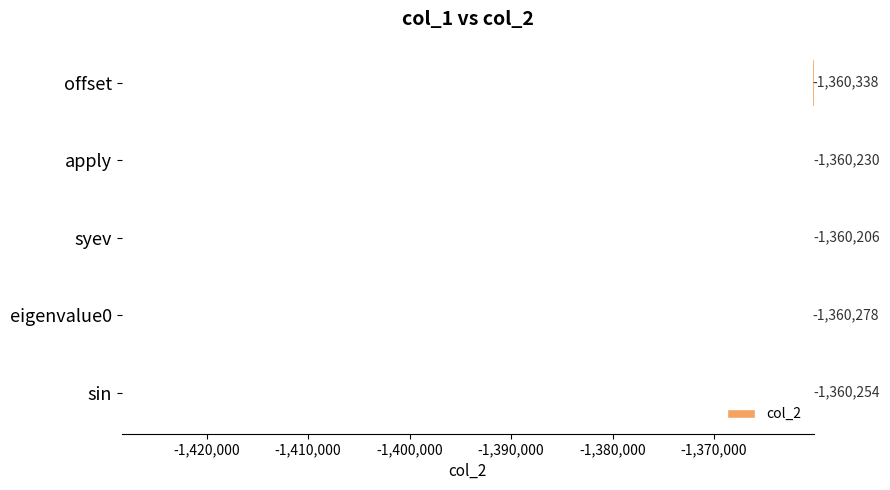

Count the values in the range -1360278 to -1360230.

3